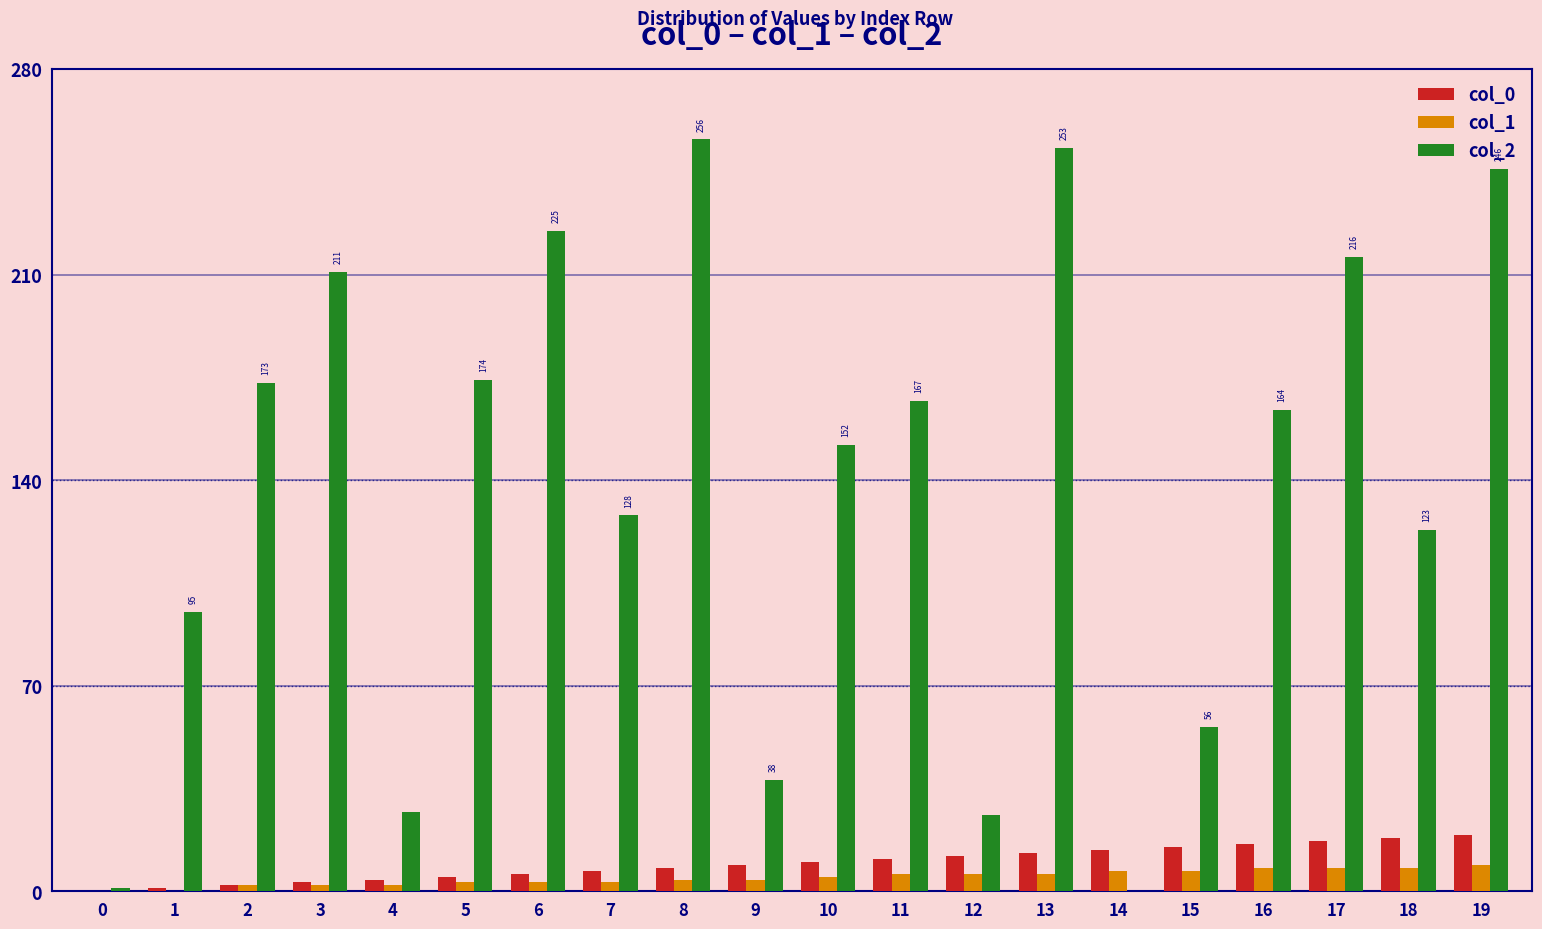

The col_1 series shows 3 at 5. True or false?

True